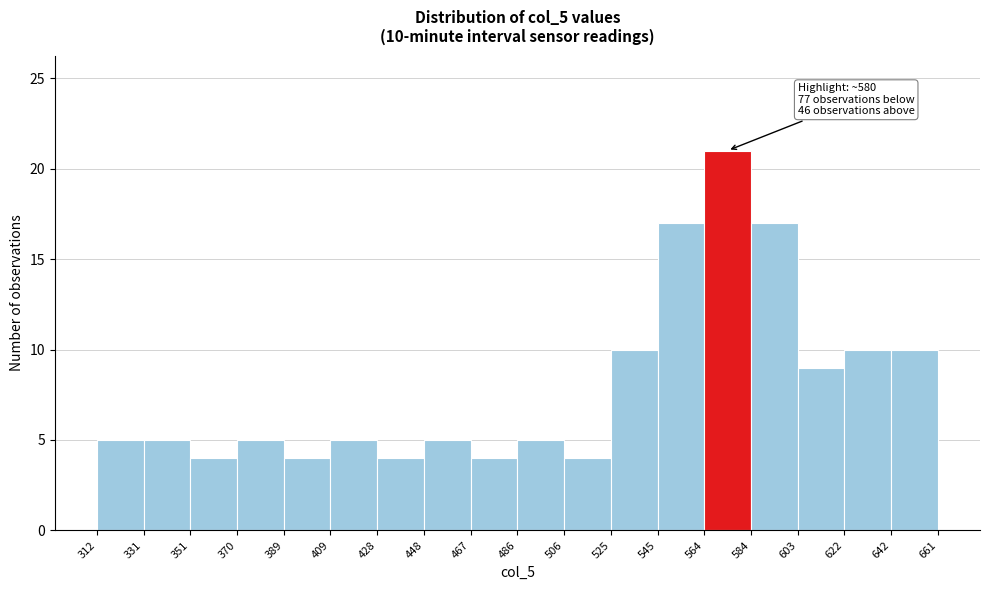

Which range on the x-axis has the tallest bar?

564 to 584